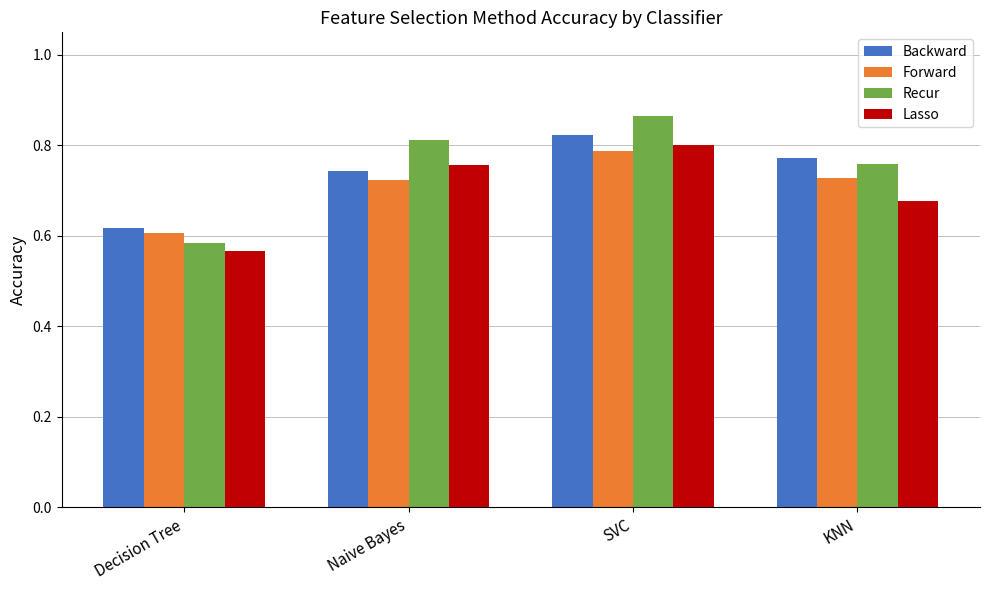

Rank the series by their maximum value, from highest to lowest.

Recur, Backward, Lasso, Forward